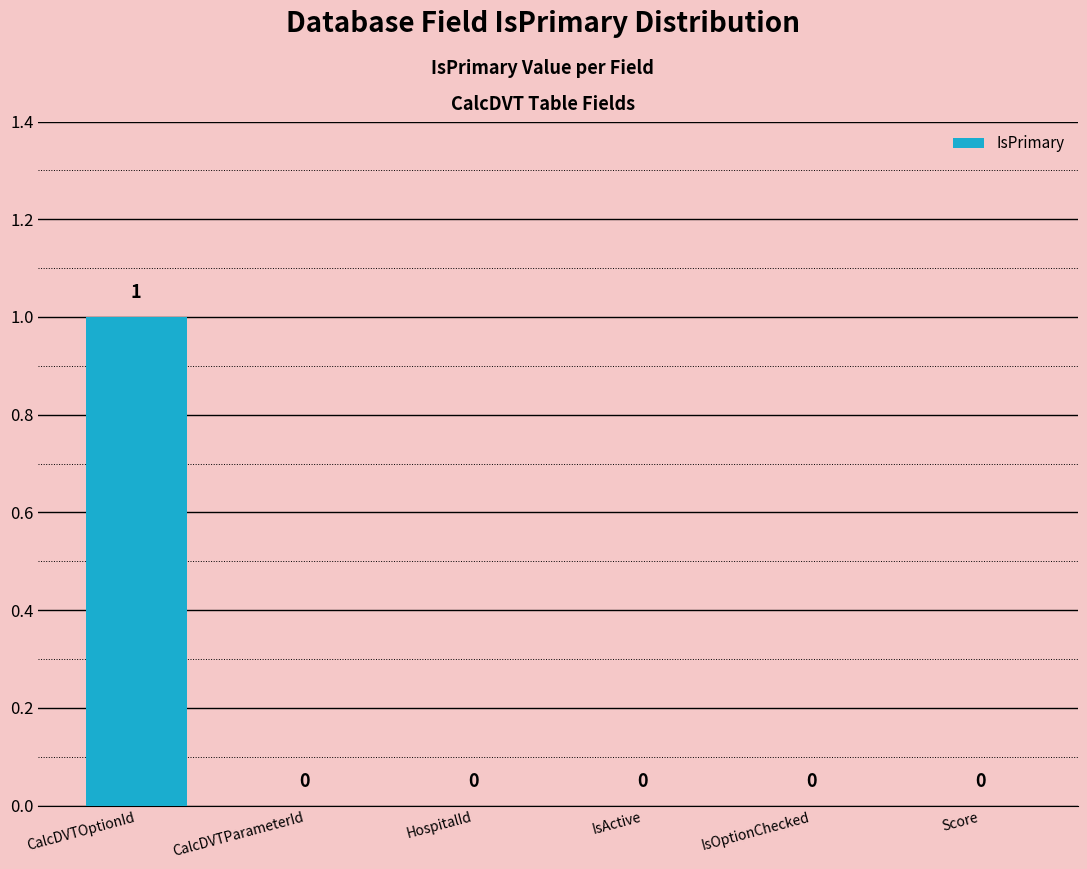

Reading left to right, transcribe all the data shown in this chart.

1	0	0	0	0	0